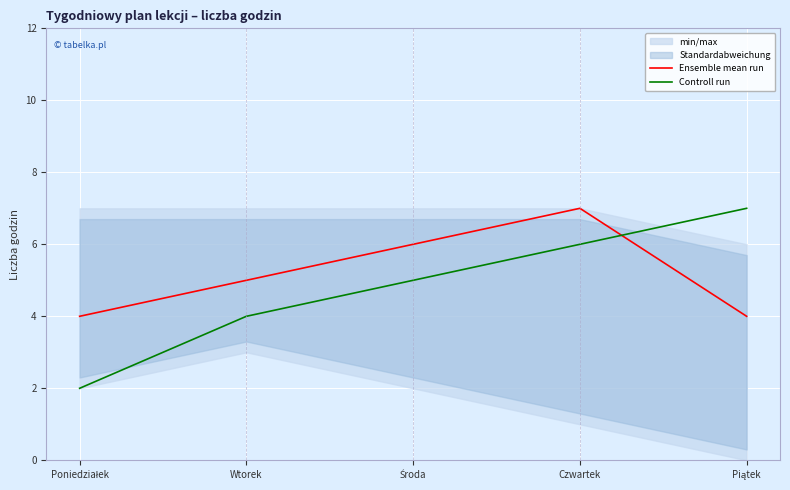

True or false: Ensemble mean run has more than 2 interior local peaks.

False